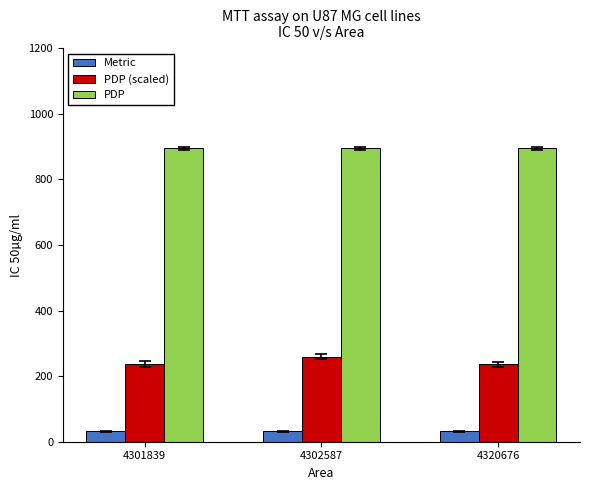

What is the maximum value for Metric?

32.5